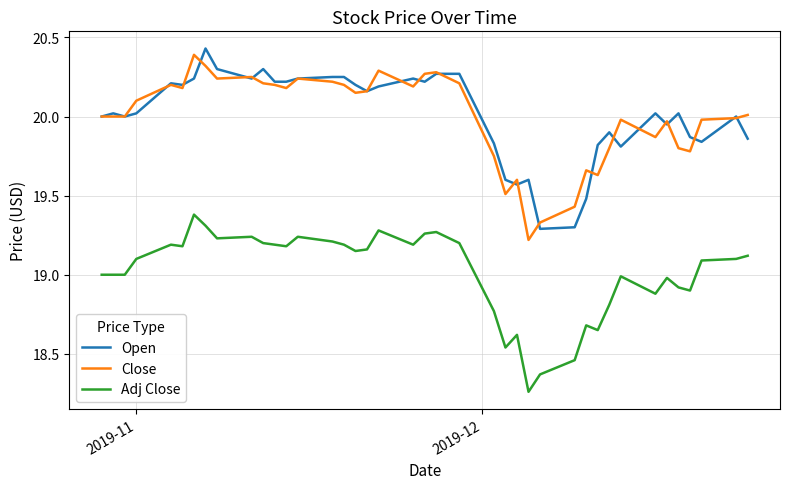

Which series has the largest range (max minus min)?

Close